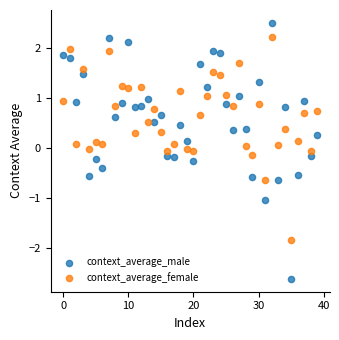

Across all data points, what is the range of Y values (max minus min)?

5.1